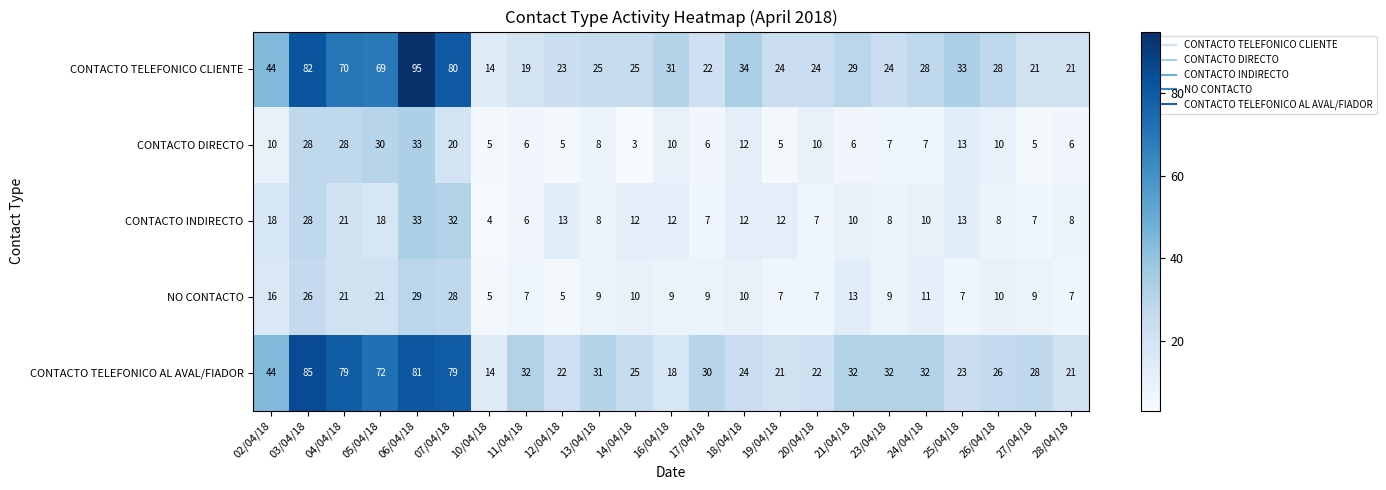

Between 20/04/18 and 24/04/18, which series saw the biggest shift?

CONTACTO TELEFONICO AL AVAL/FIADOR